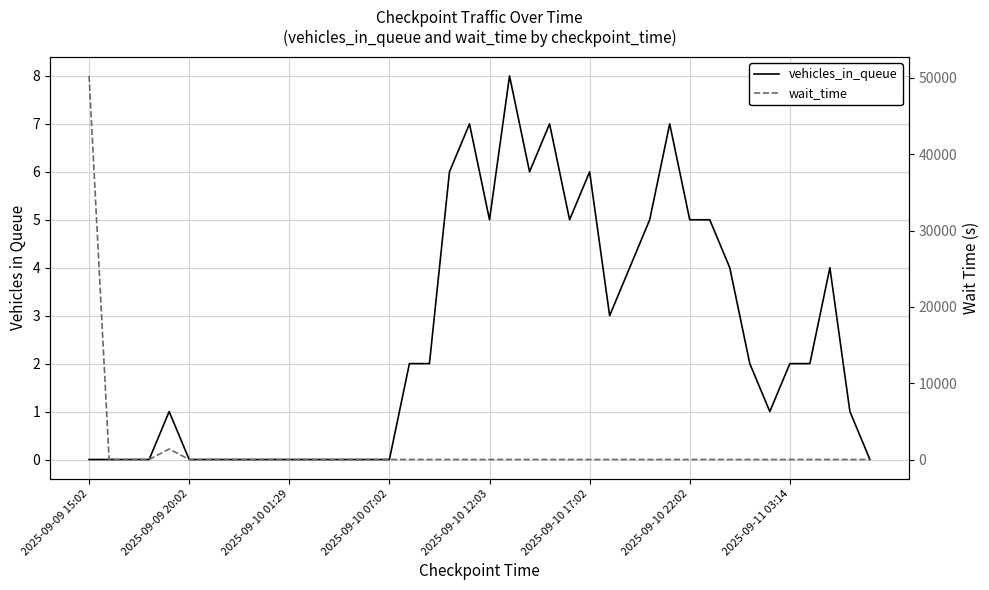

Rank the series by their maximum value, from highest to lowest.

wait_time, vehicles_in_queue